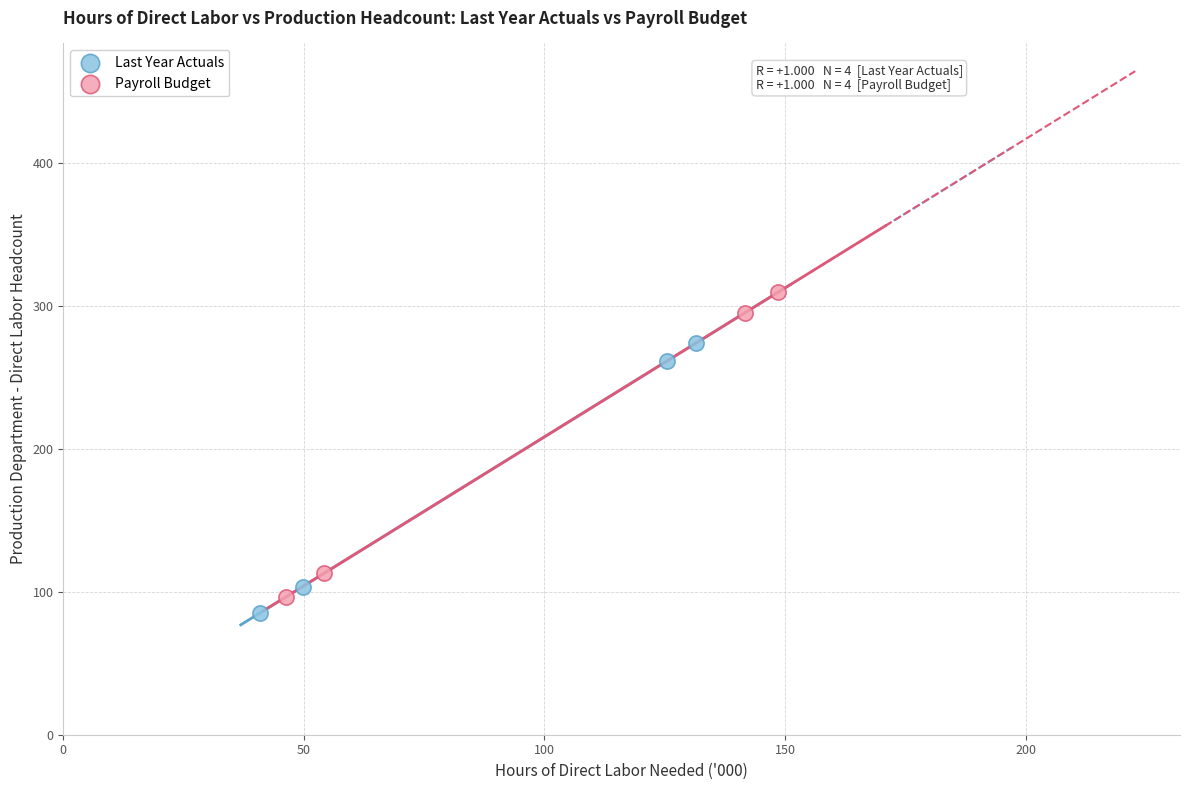

Which series reaches the maximum Y coordinate?

Payroll Budget